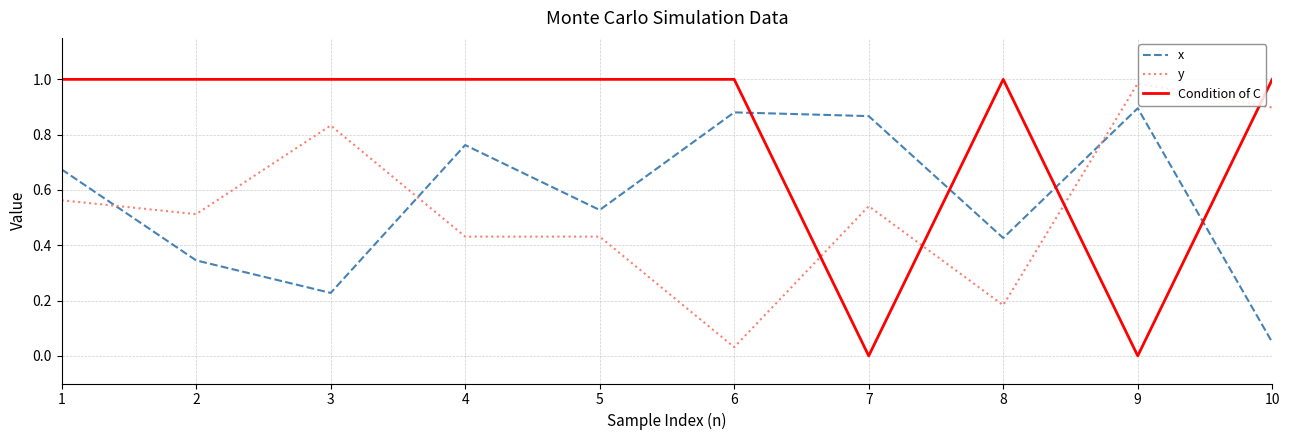

At how many categories does at least one series exceed 0?

10